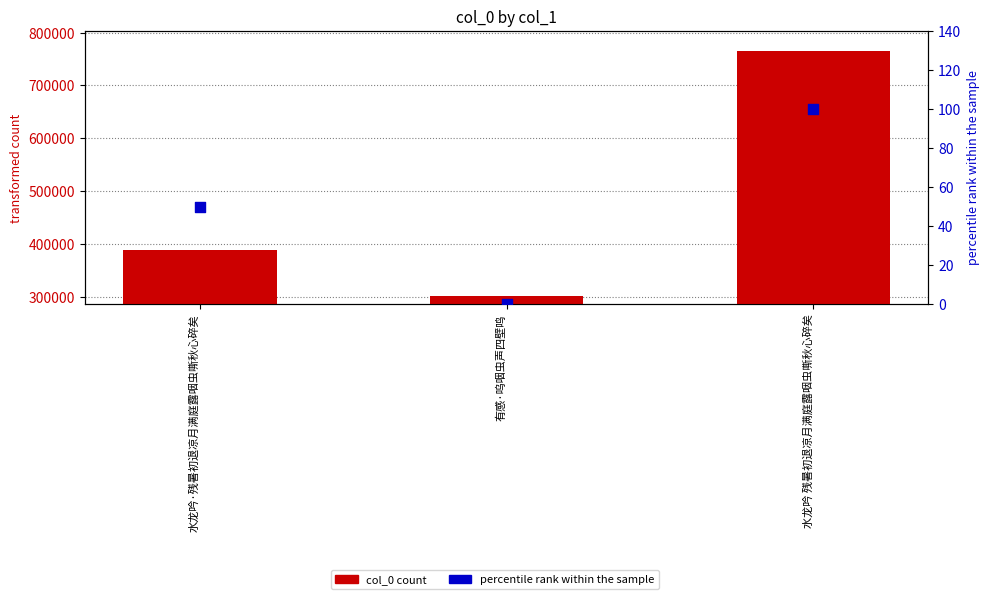

At which category is the sum across all series the highest?

水龙吟 残暑初退凉月满庭露咽虫嘶秋心碎矣